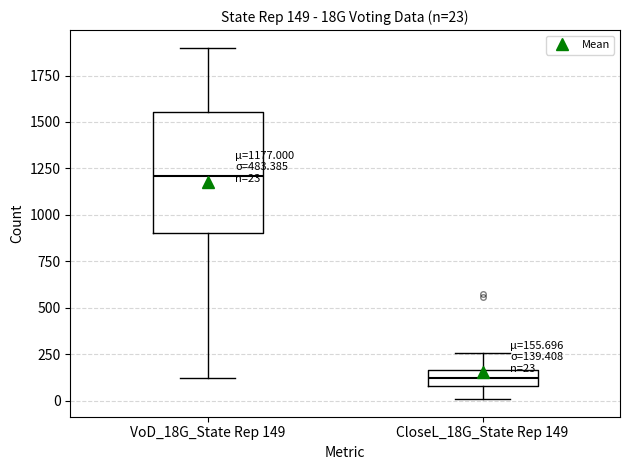

Which box has the highest median line?

VoD_18G_State Rep 149